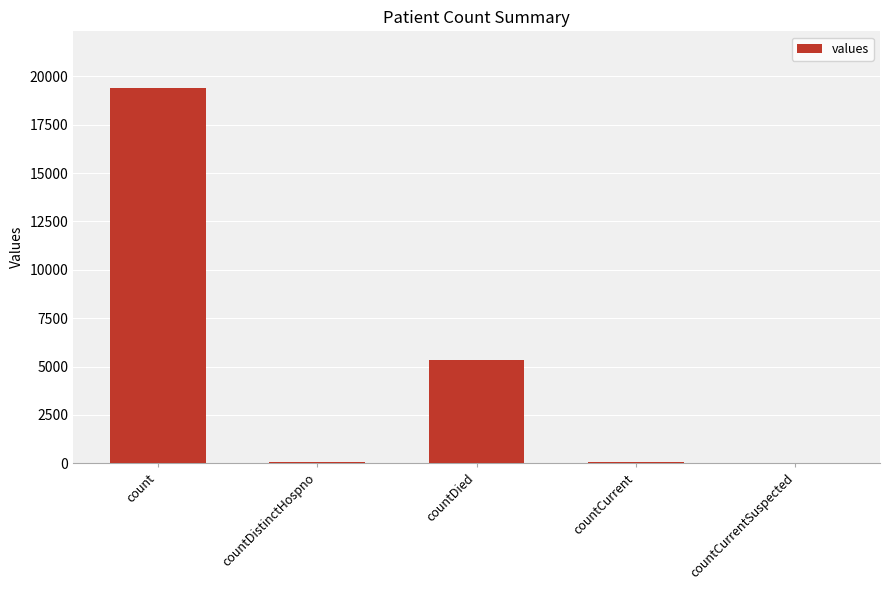

Is it true that the value at countCurrentSuspected is 9289?

False